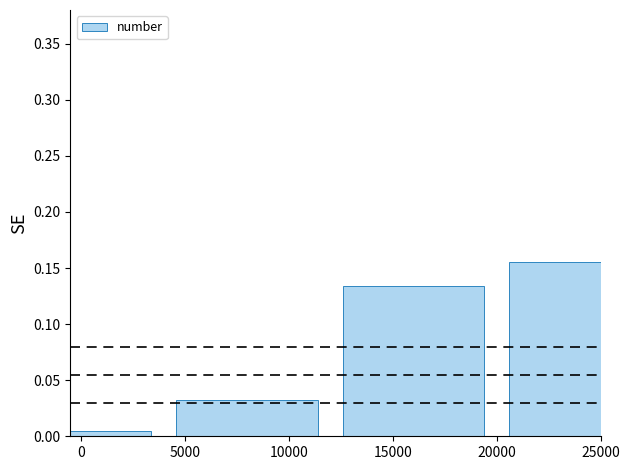

The chart shows a value of 0.0 at 15000. True or false?

False